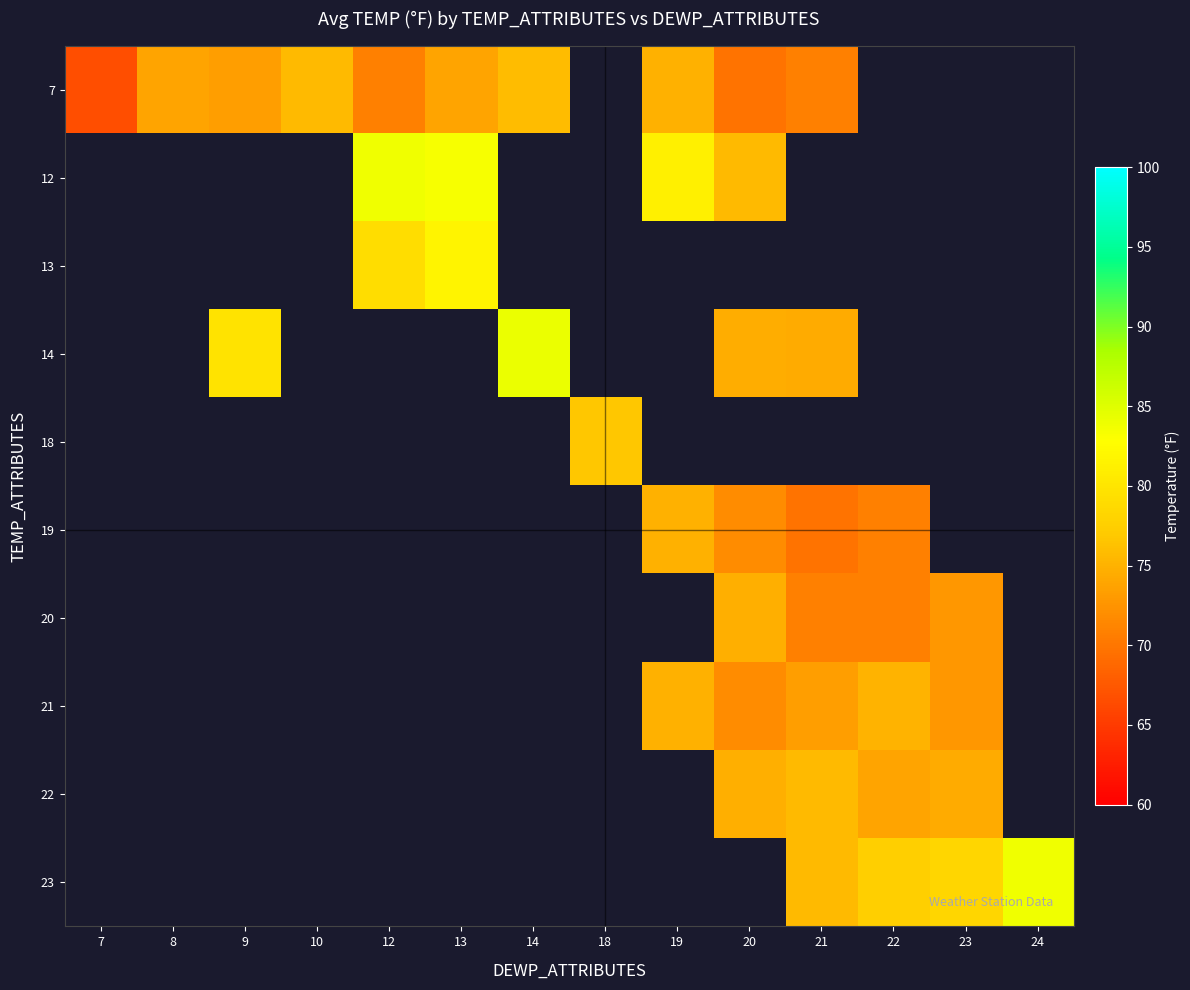

Which series has the largest range (max minus min)?

7